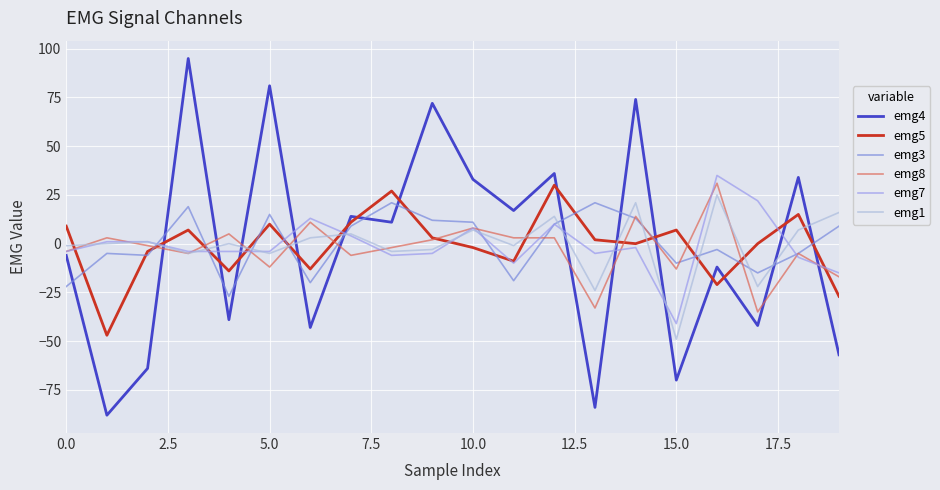

What is the minimum value shown in the chart?

-88